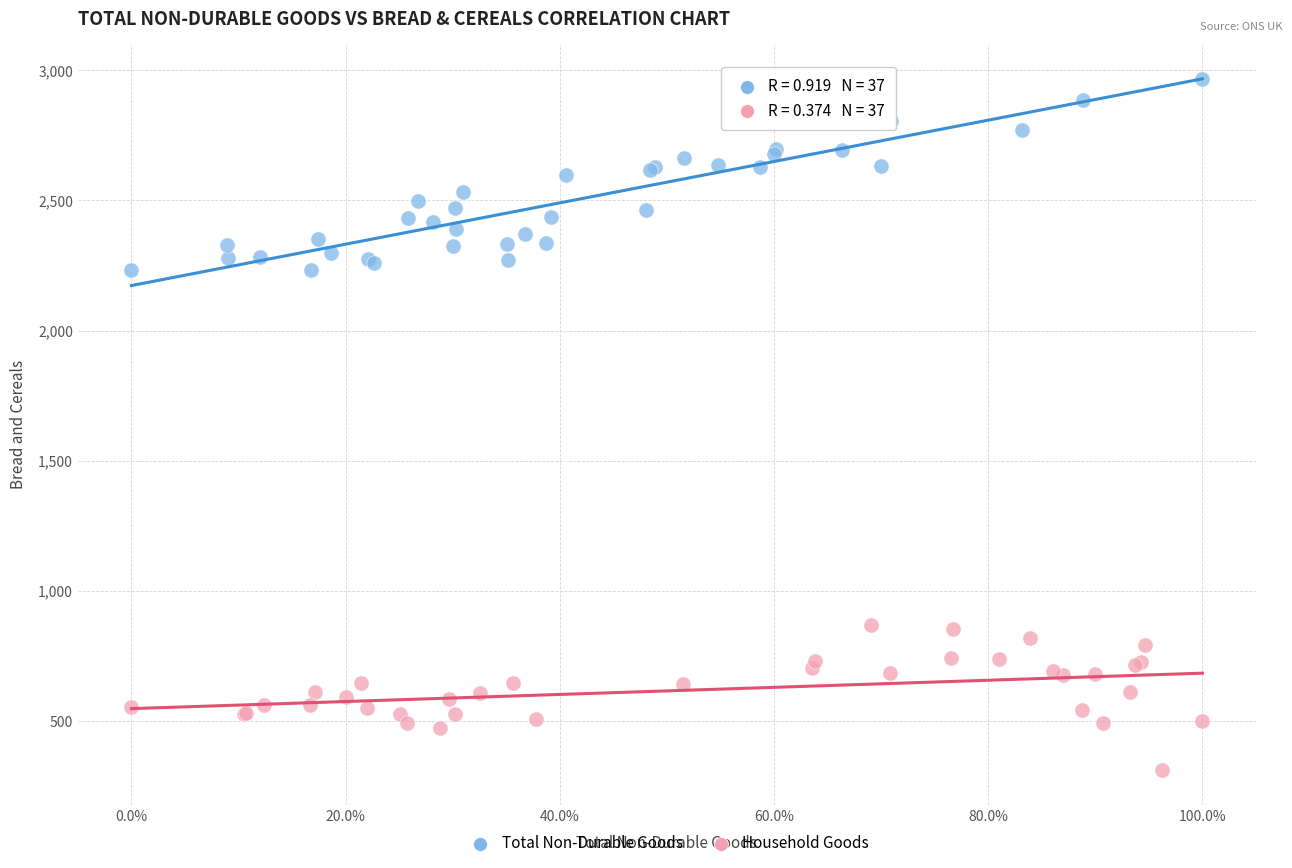

What are all the series names shown in the legend?

Total Non-Durable Goods, Household Goods